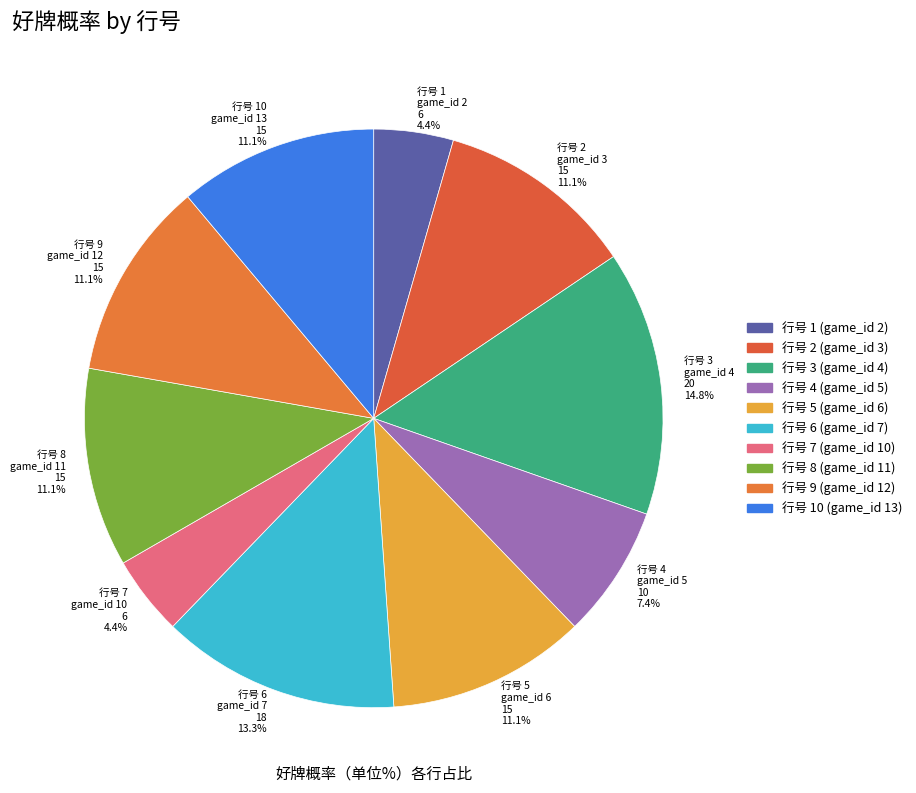

To the nearest percent, what is the difference between the largest and smallest slice percentages?

10%